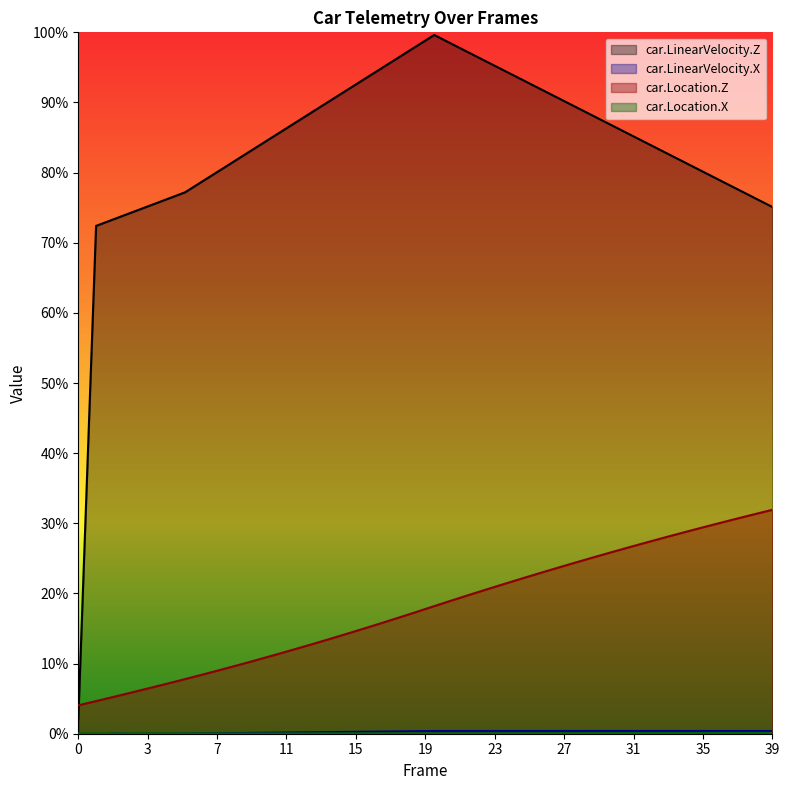

Is the value of car.Location.X at 3 greater than the value of car.Location.Z at 29?

No